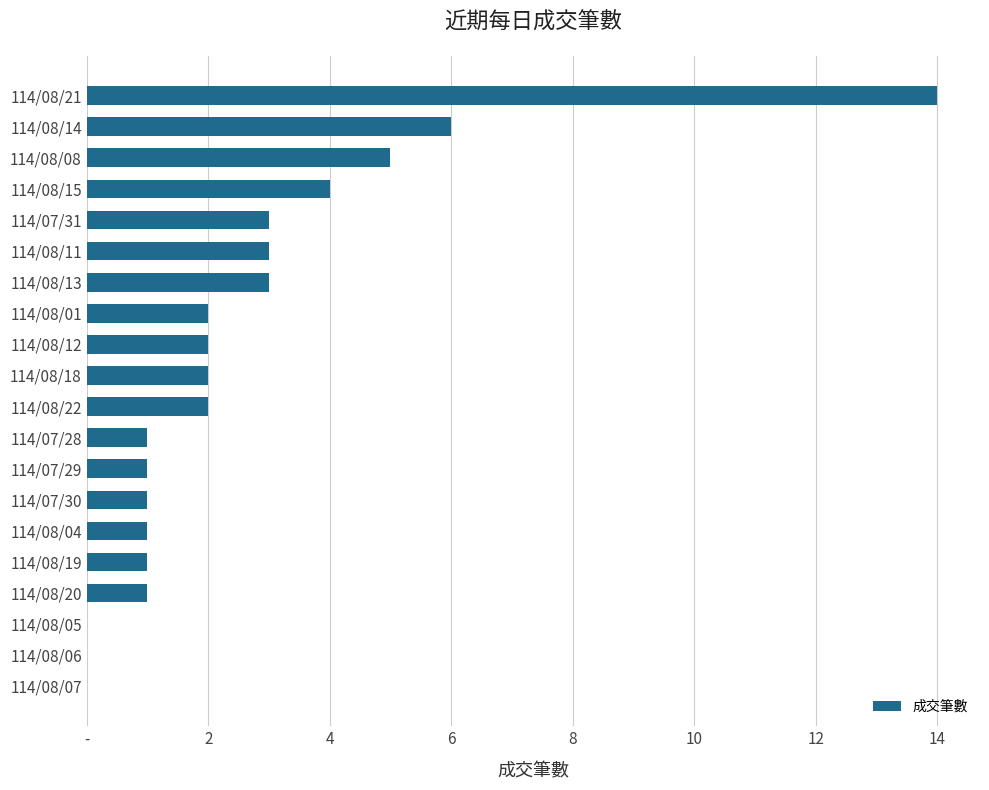

How many values are below 2?

9